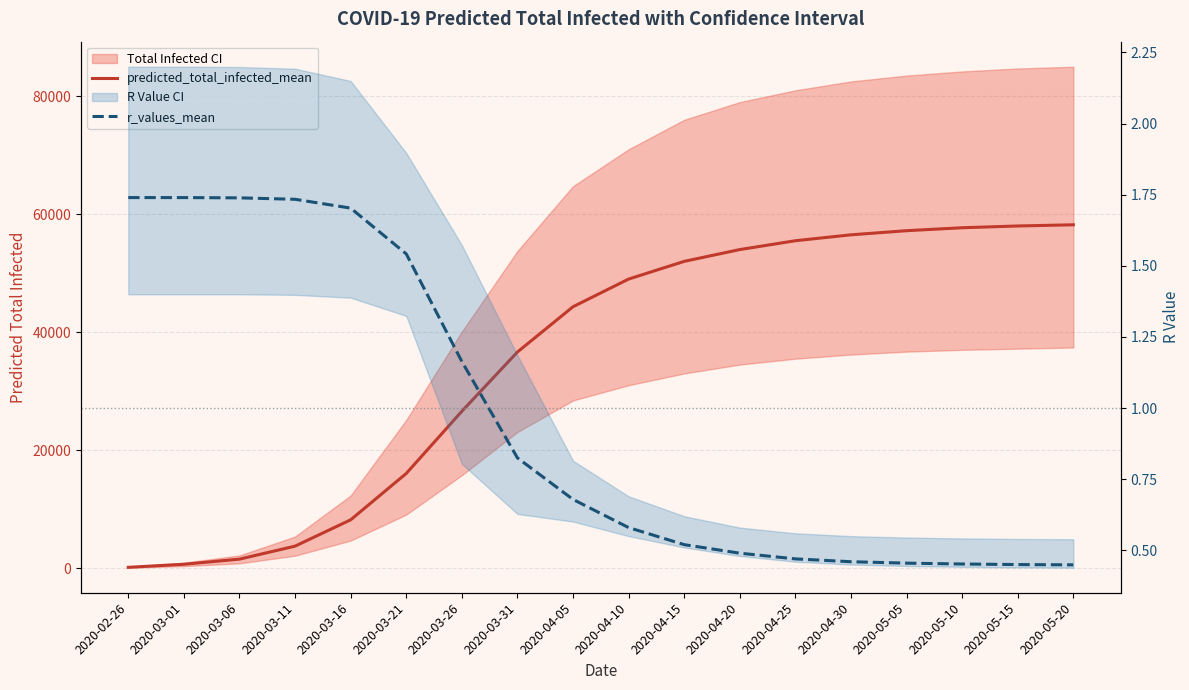

Rank the categories by r_values_mean value from lowest to highest.

2020-05-20, 2020-05-15, 2020-05-10, 2020-05-05, 2020-04-30, 2020-04-25, 2020-04-20, 2020-04-15, 2020-04-10, 2020-04-05, 2020-03-31, 2020-03-26, 2020-03-21, 2020-03-16, 2020-03-11, 2020-03-06, 2020-02-26, 2020-03-01